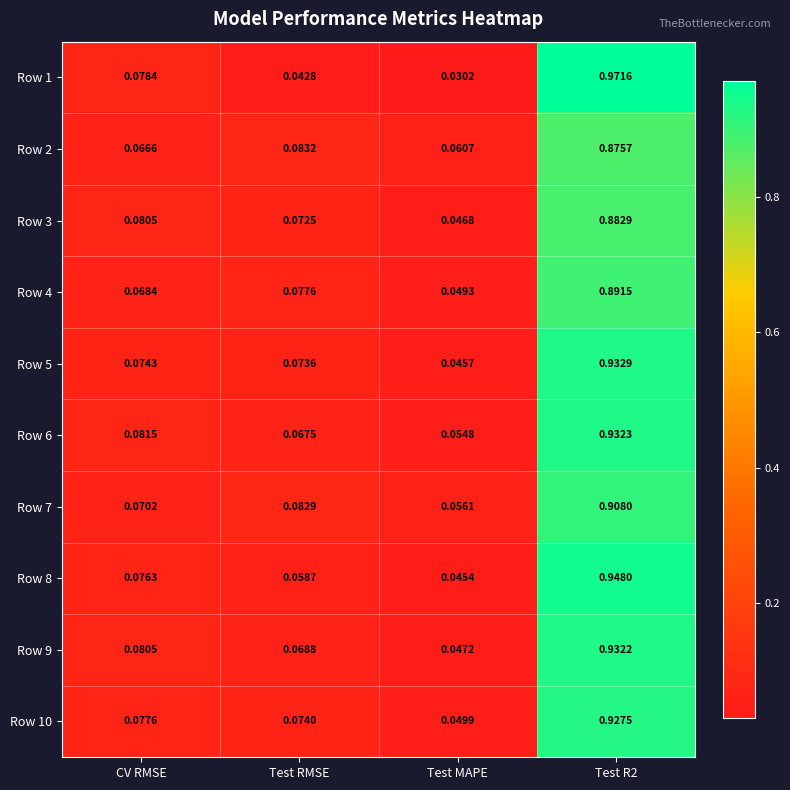

Which category has the lowest value across all series?

Test MAPE